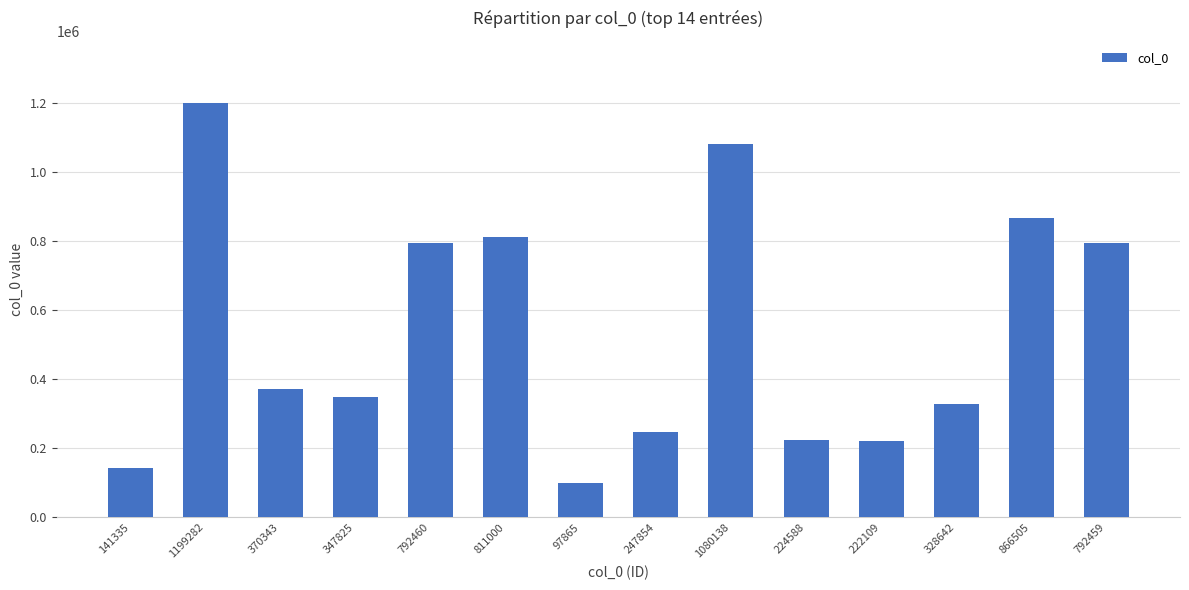

What is the label of the 10th bar from the left?

224588